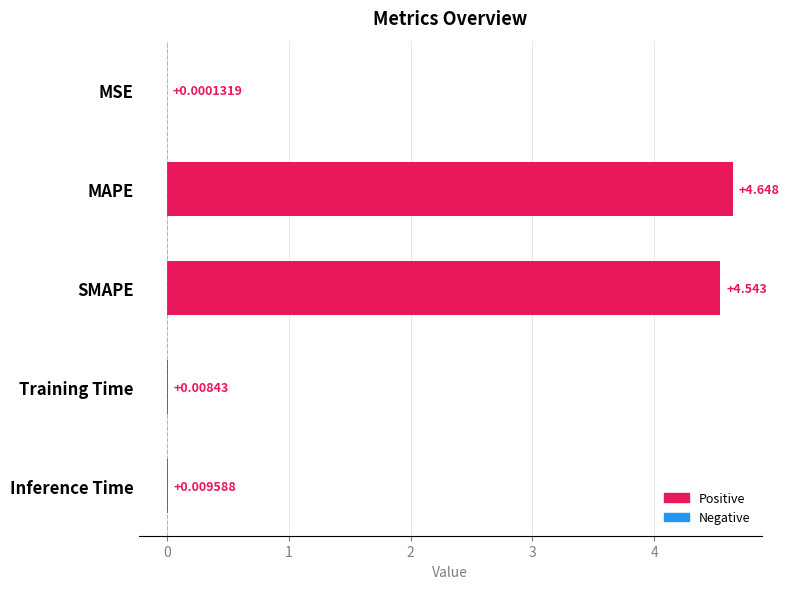

Which label corresponds to the largest value in the chart?

MAPE